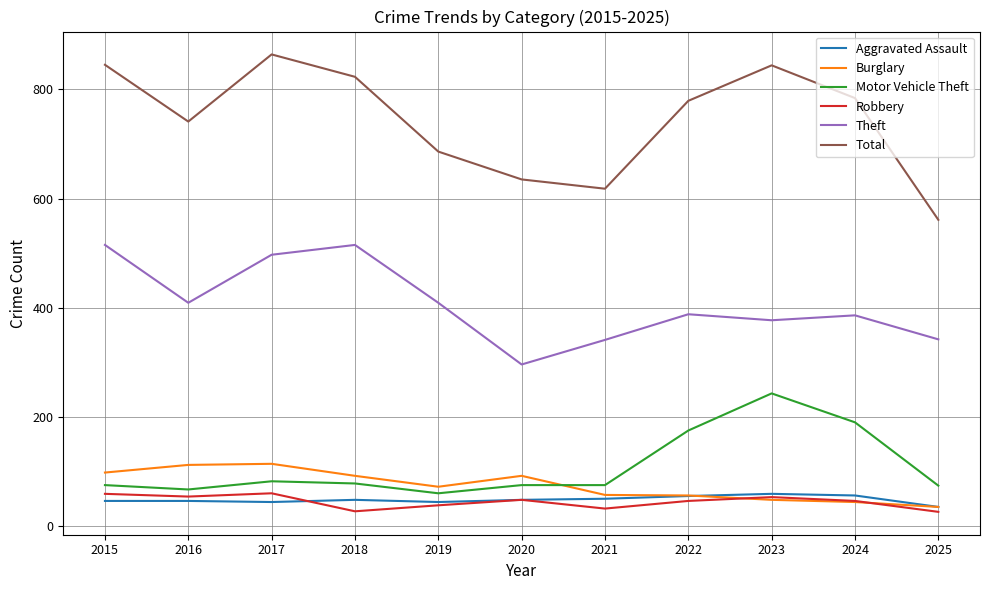

True or false: Total has more than 0 interior local peaks.

True